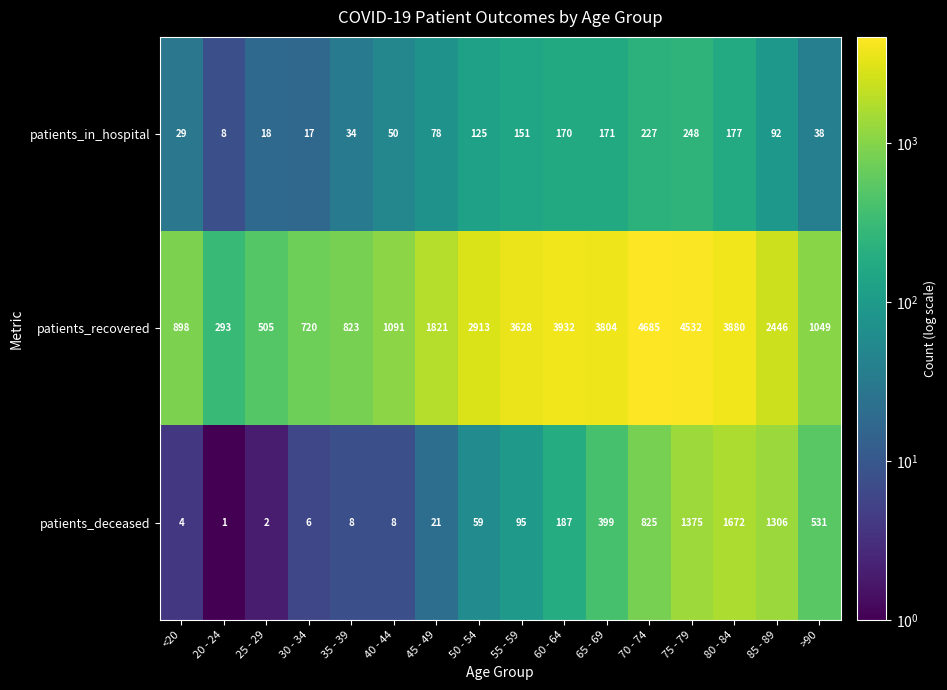

The patients_in_hospital series shows 271 at 55 - 59. True or false?

False